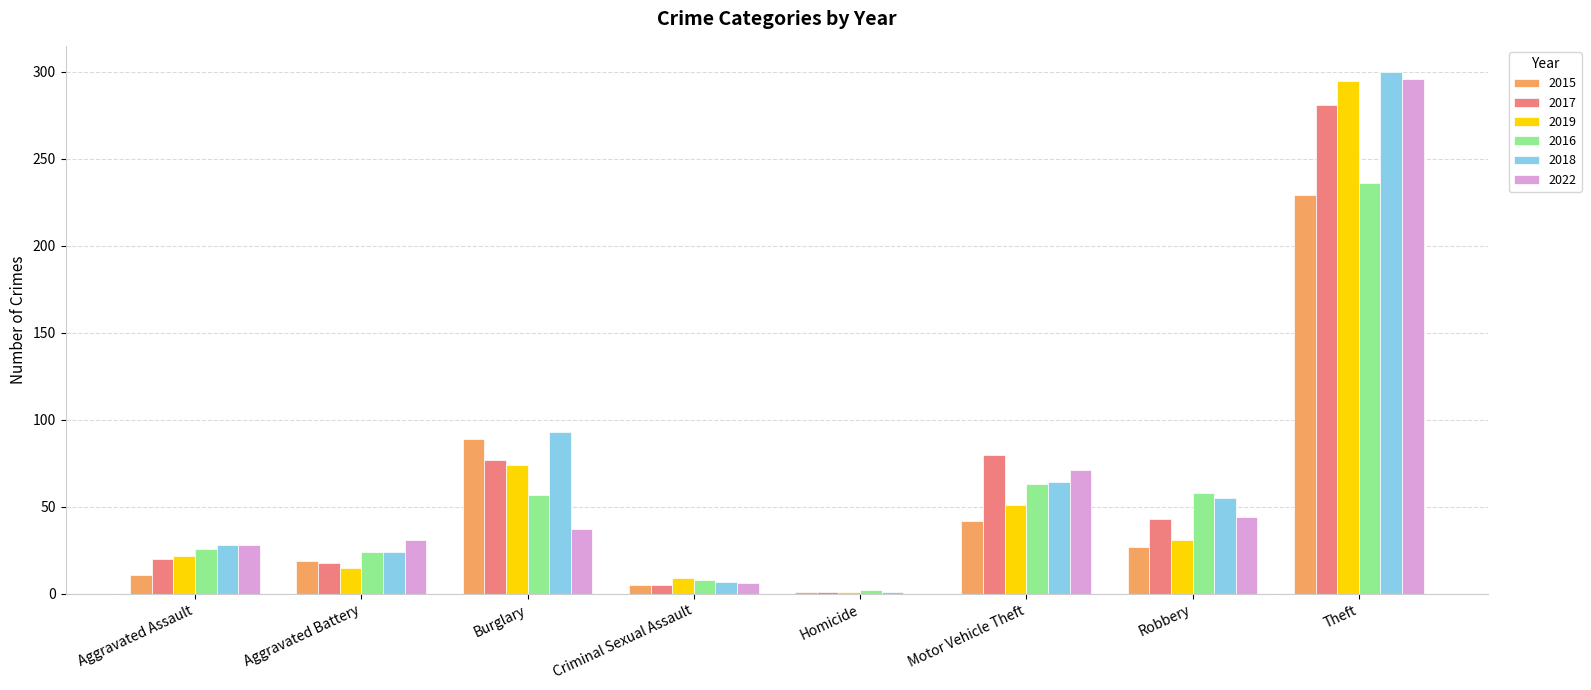

Are the bars horizontal?

No